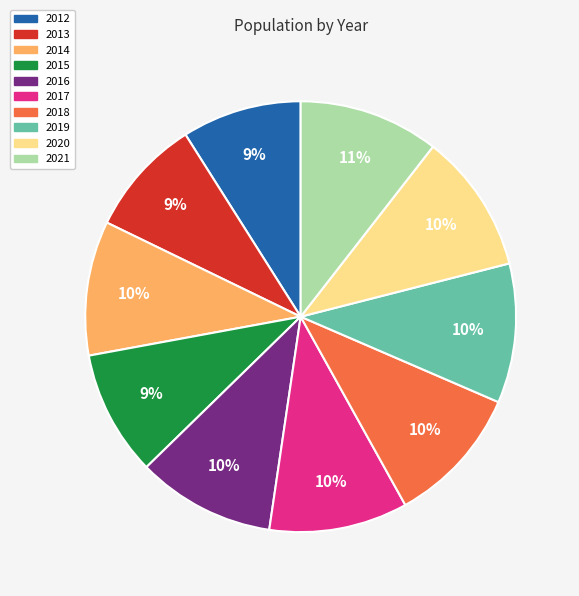

Is there a majority slice in this chart?

No